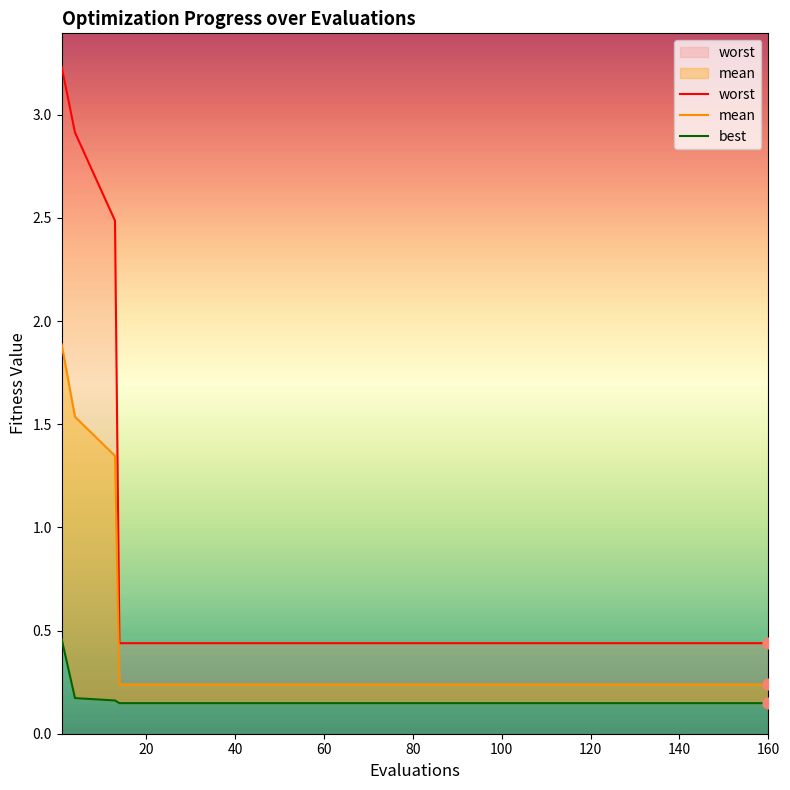

Which series has the largest total across all categories?

worst